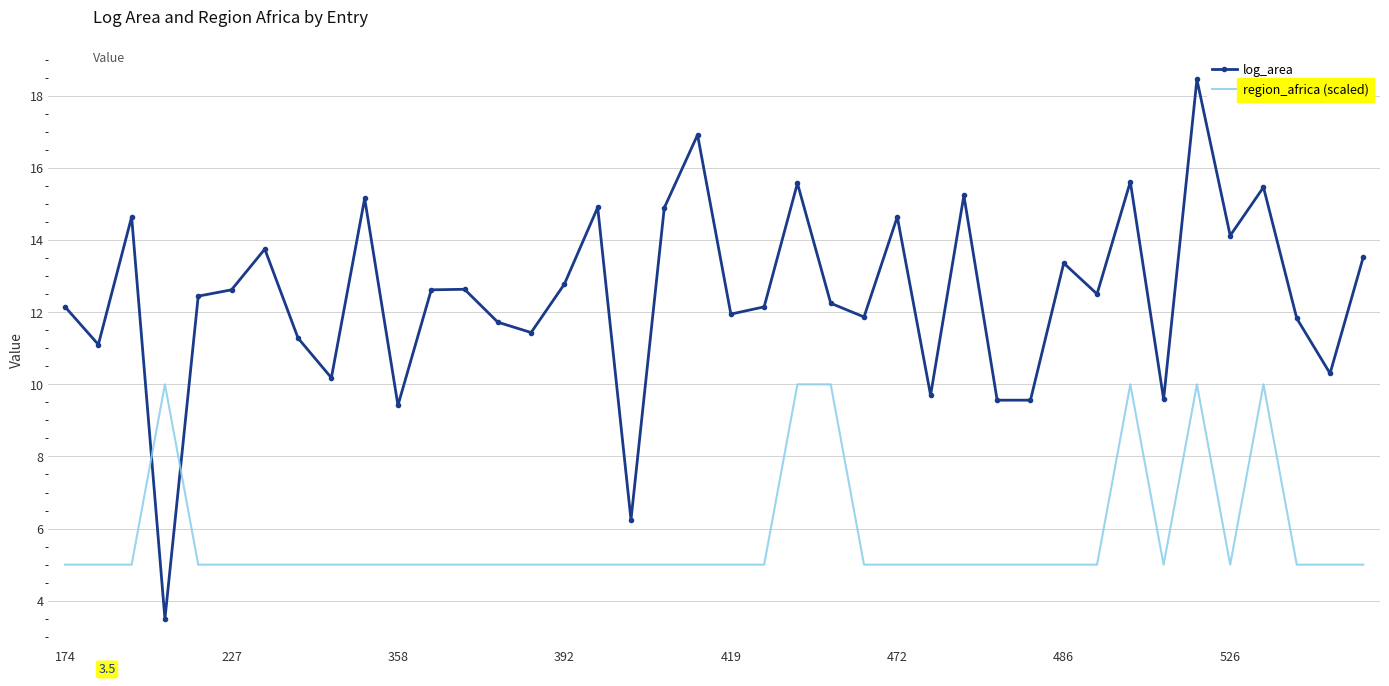

Which series has the largest range (max minus min)?

log_area